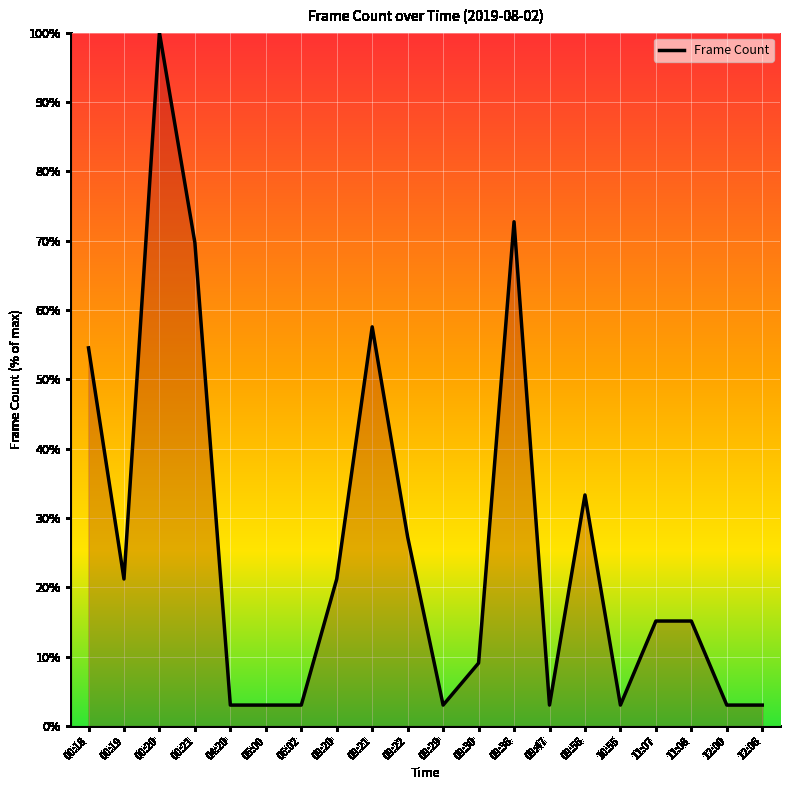

Reading left to right, what are all the values shown in this chart?

00:18=54.5	00:19=21.2	00:20=100.0	00:21=69.7	04:20=3.0	05:00=3.0	06:02=3.0	09:20=21.2	09:21=57.6	09:22=27.3	09:29=3.0	09:30=9.1	09:36=72.7	09:47=3.0	09:56=33.3	10:55=3.0	11:07=15.2	11:08=15.2	12:00=3.0	12:06=3.0